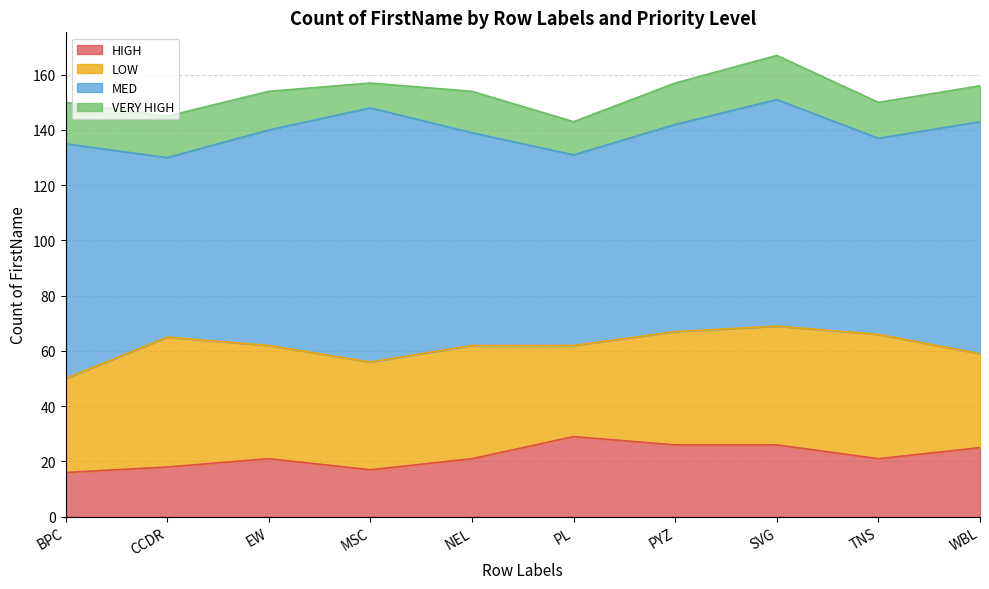

Which series has the largest range (max minus min)?

MED